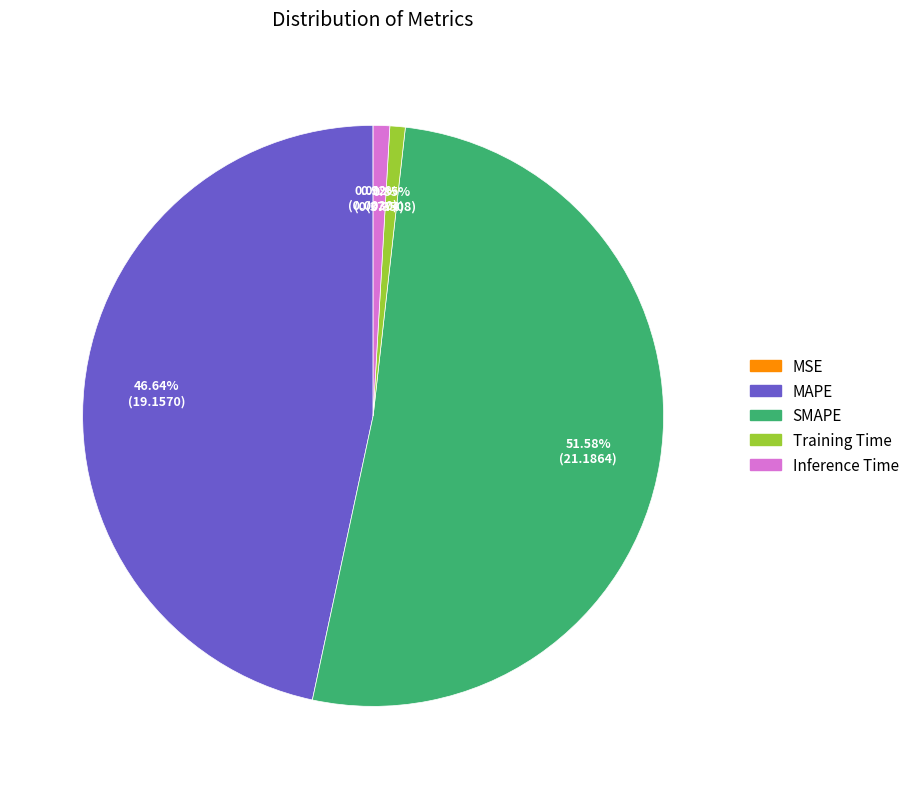

Is the sum of SMAPE and MAPE greater than half?

Yes